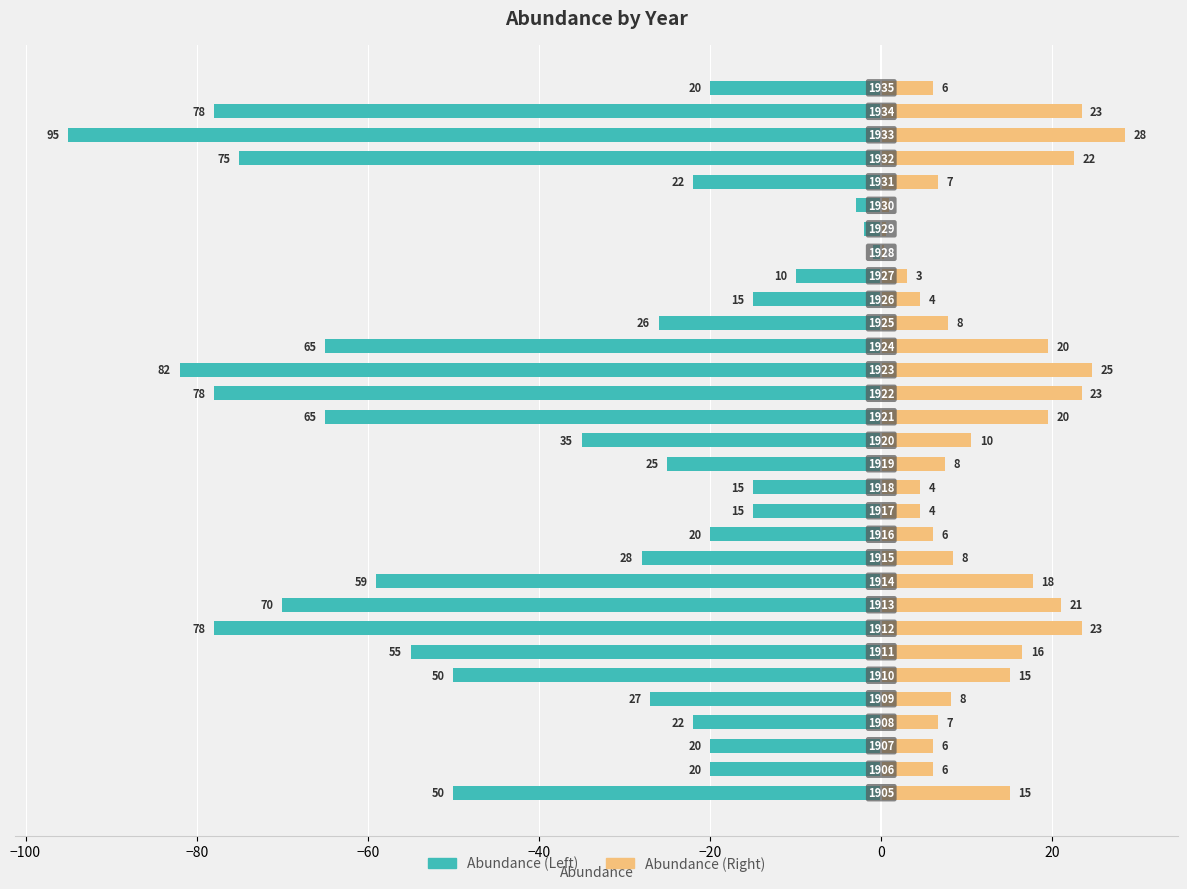

Does the chart contain any negative values?

Yes